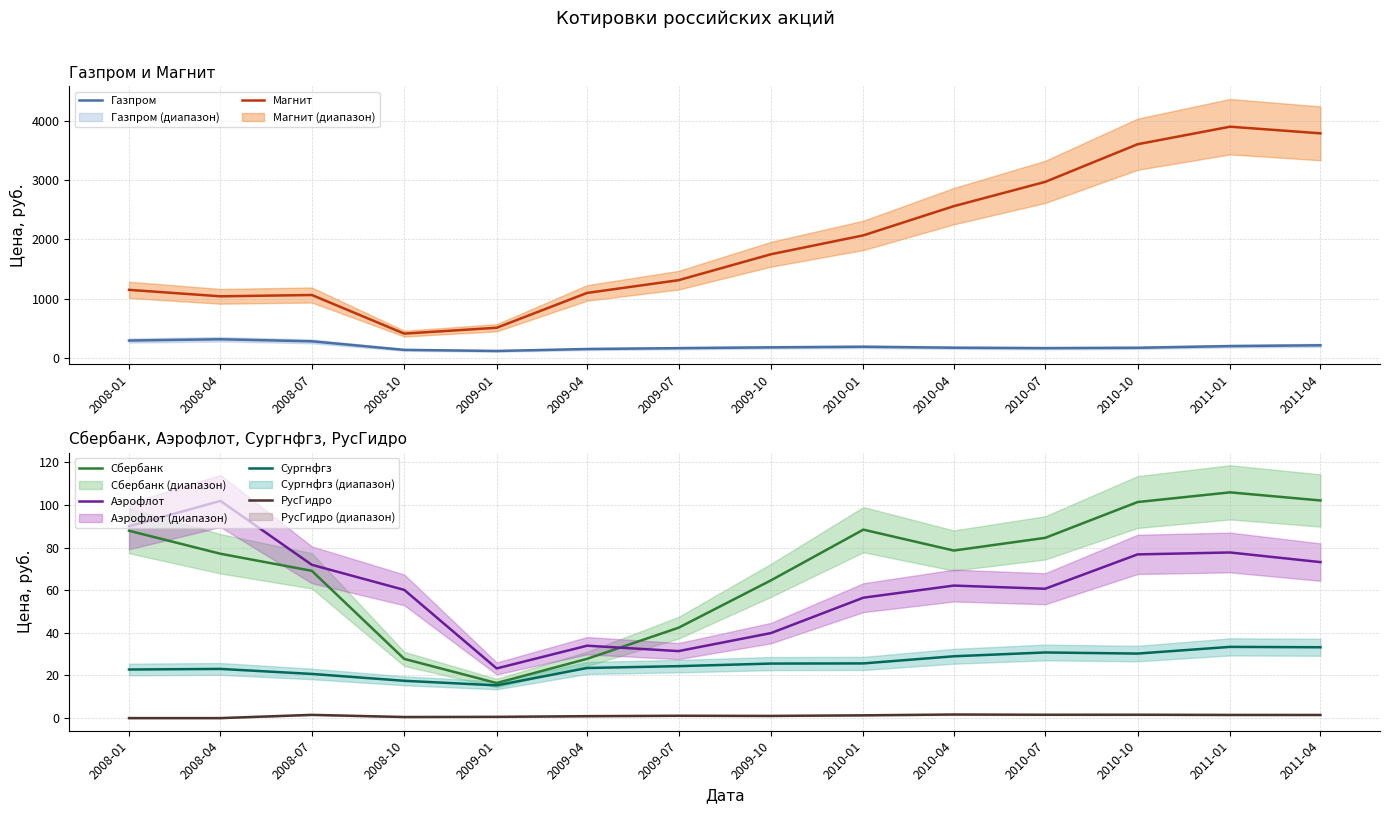

What is the value of the Магнит point at the 4th from the left?

408.0